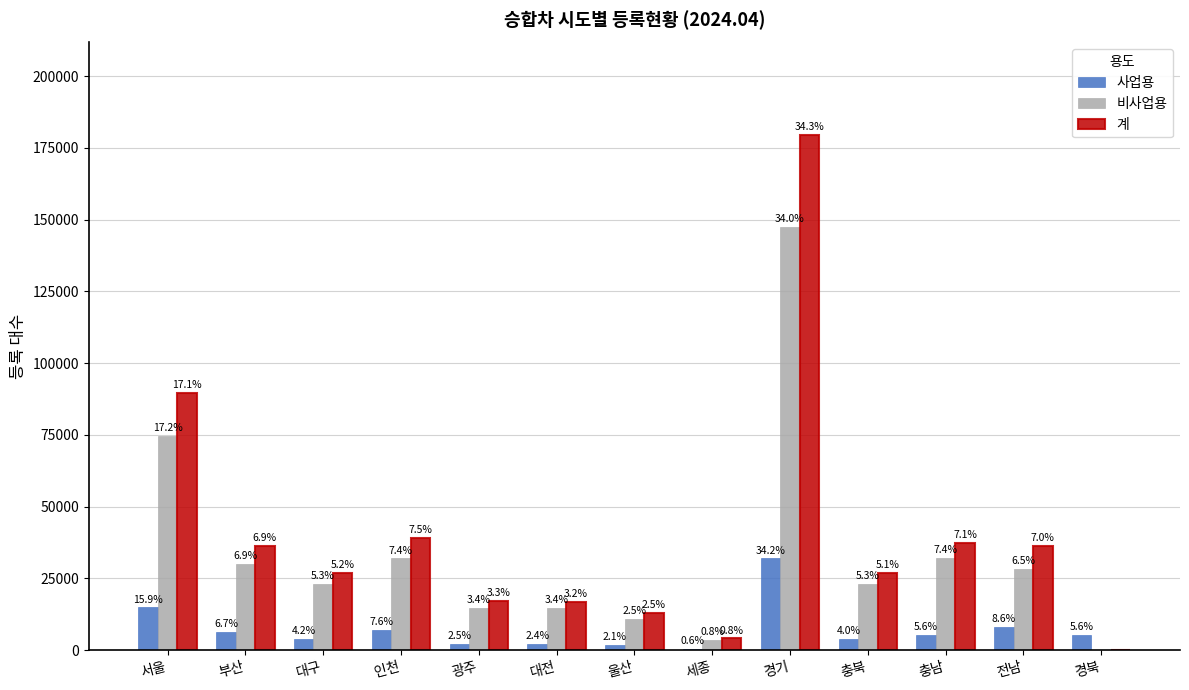

Reading left to right, list all the values displayed in this chart.

사업용: 14879	6236	3908	7145	2291	2259	1957	522	31964	3764	5225	8077	5251
비사업용: 74622	29957	23008	31956	14735	14690	10875	3578	147430	22987	32082	28274	0
계: 89501	36193	26916	39101	17026	16949	12832	4100	179394	26751	37307	36351	0